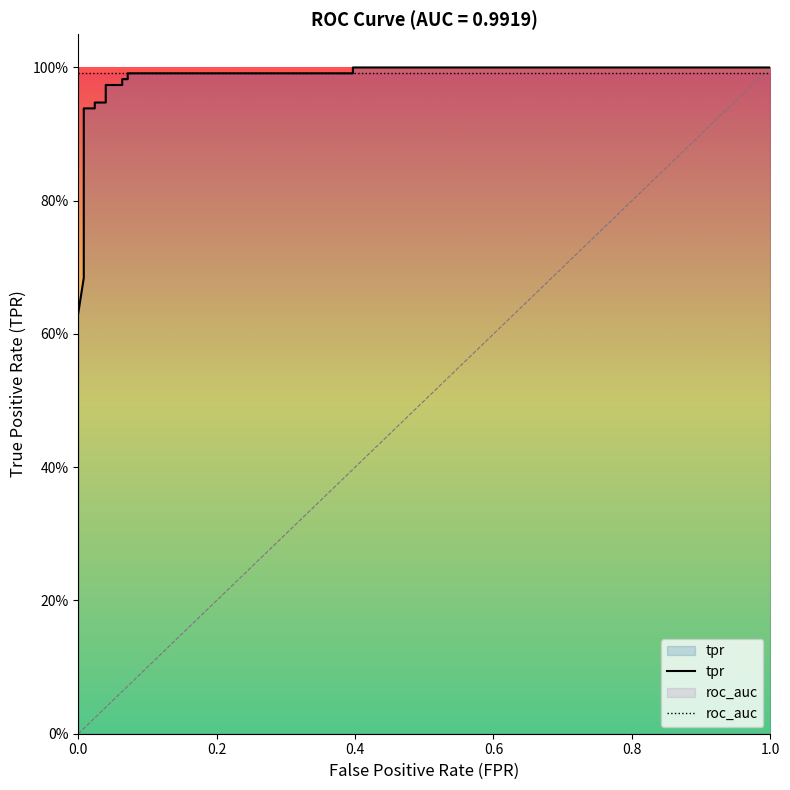

Reading left to right, what are all the values shown in this chart?

tpr: 0.6	0.7	0.9	0.9	0.9	0.9	1.0	1.0	1.0	1.0	1.0	1.0	1.0	1.0
roc_auc: 1.0	1.0	1.0	1.0	1.0	1.0	1.0	1.0	1.0	1.0	1.0	1.0	1.0	1.0